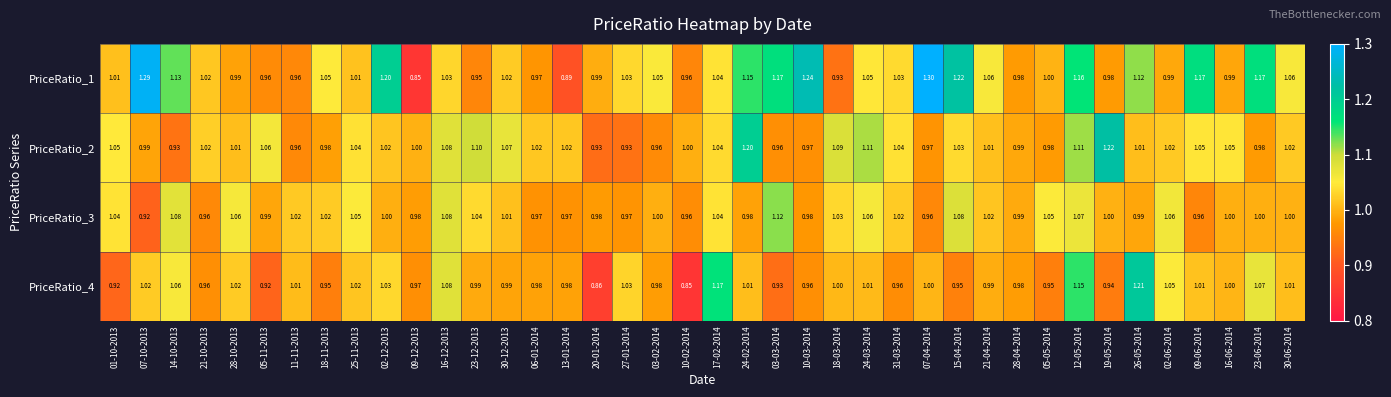

Is the value of PriceRatio_1 at 18-11-2013 greater than the value of PriceRatio_4 at 25-11-2013?

Yes